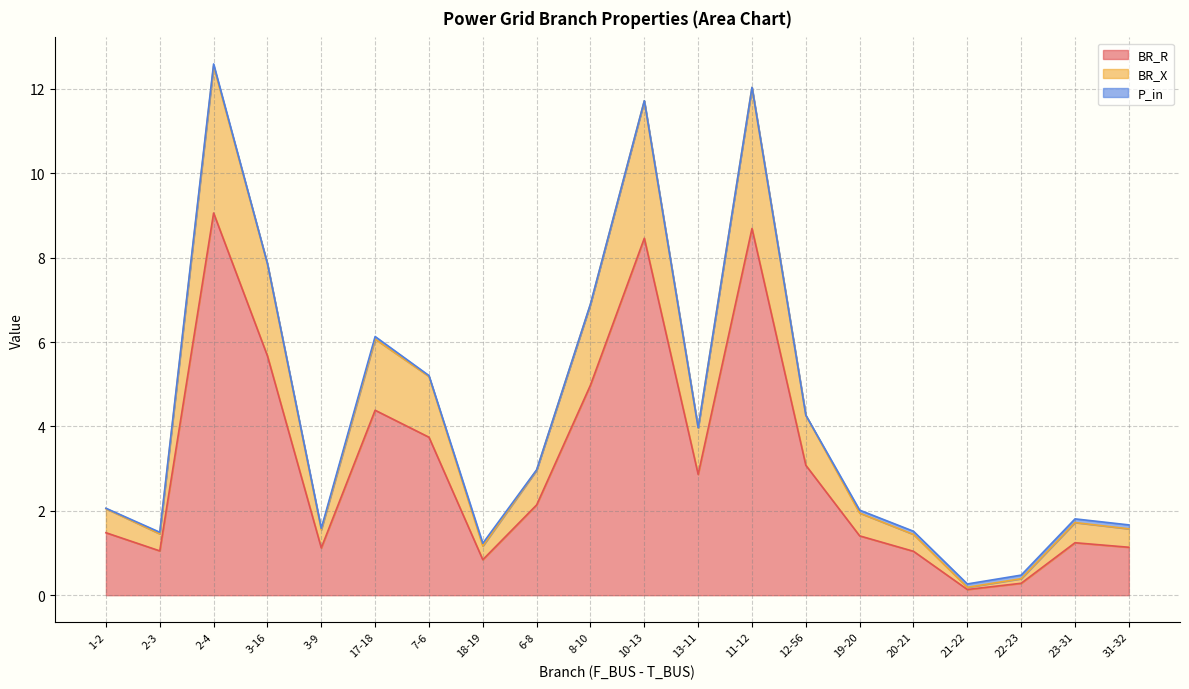

At how many categories does at least one series exceed 7?

4